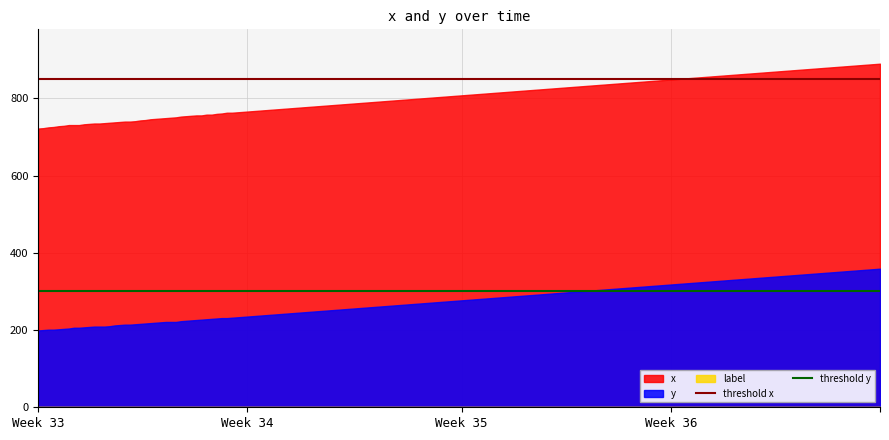

What is the value of the threshold y point at the 1st from the left?

300